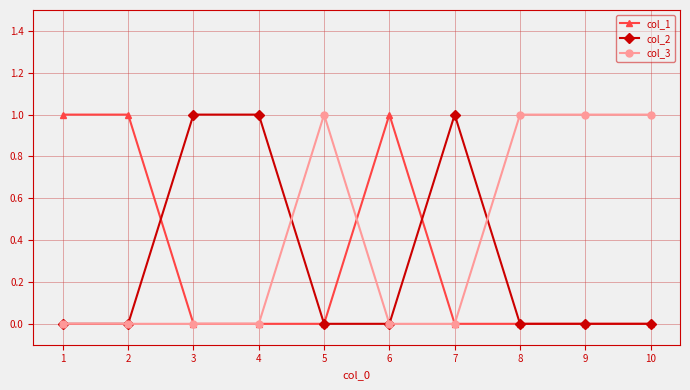

What is the value of the col_3 point at the 9th from the left?

1